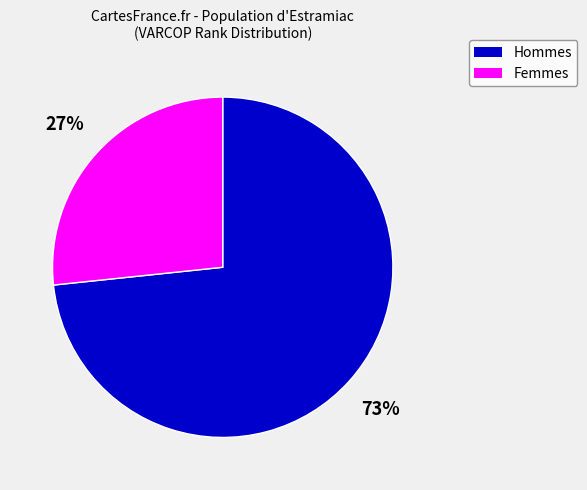

True or false: Femmes accounts for 27% of the total.

True